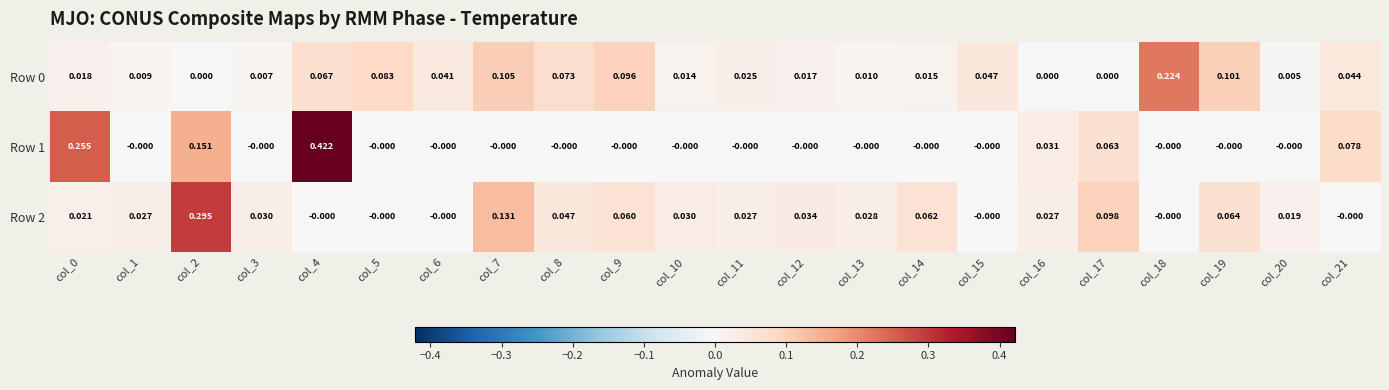

Is the value of Row 1 at col_15 greater than the value of Row 0 at col_15?

No